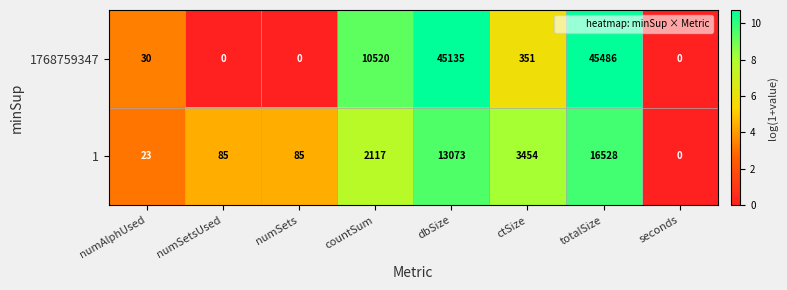

How many data points in 1768759347 are less than 351?

4